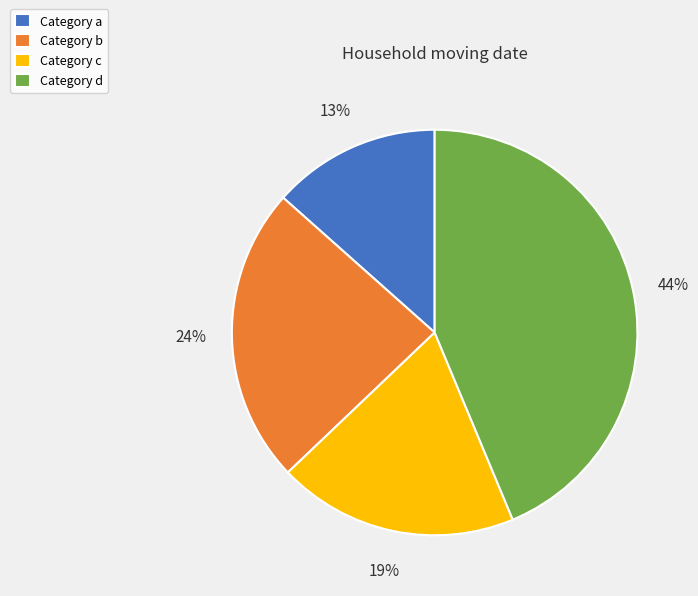

To the nearest percent, what is the combined percentage of Category d and Category a?

57%